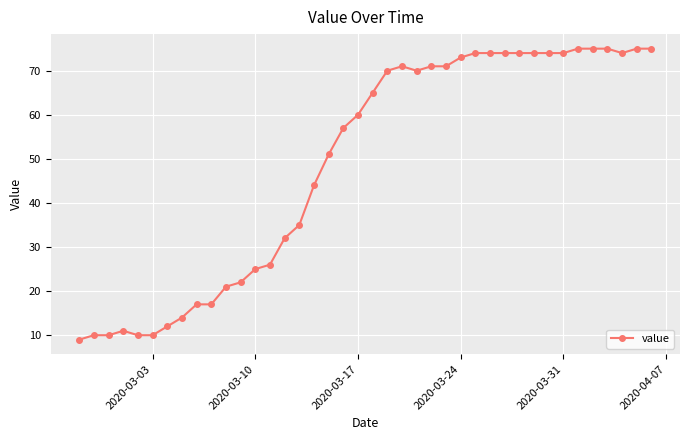

What is the difference between the maximum and minimum values?

66